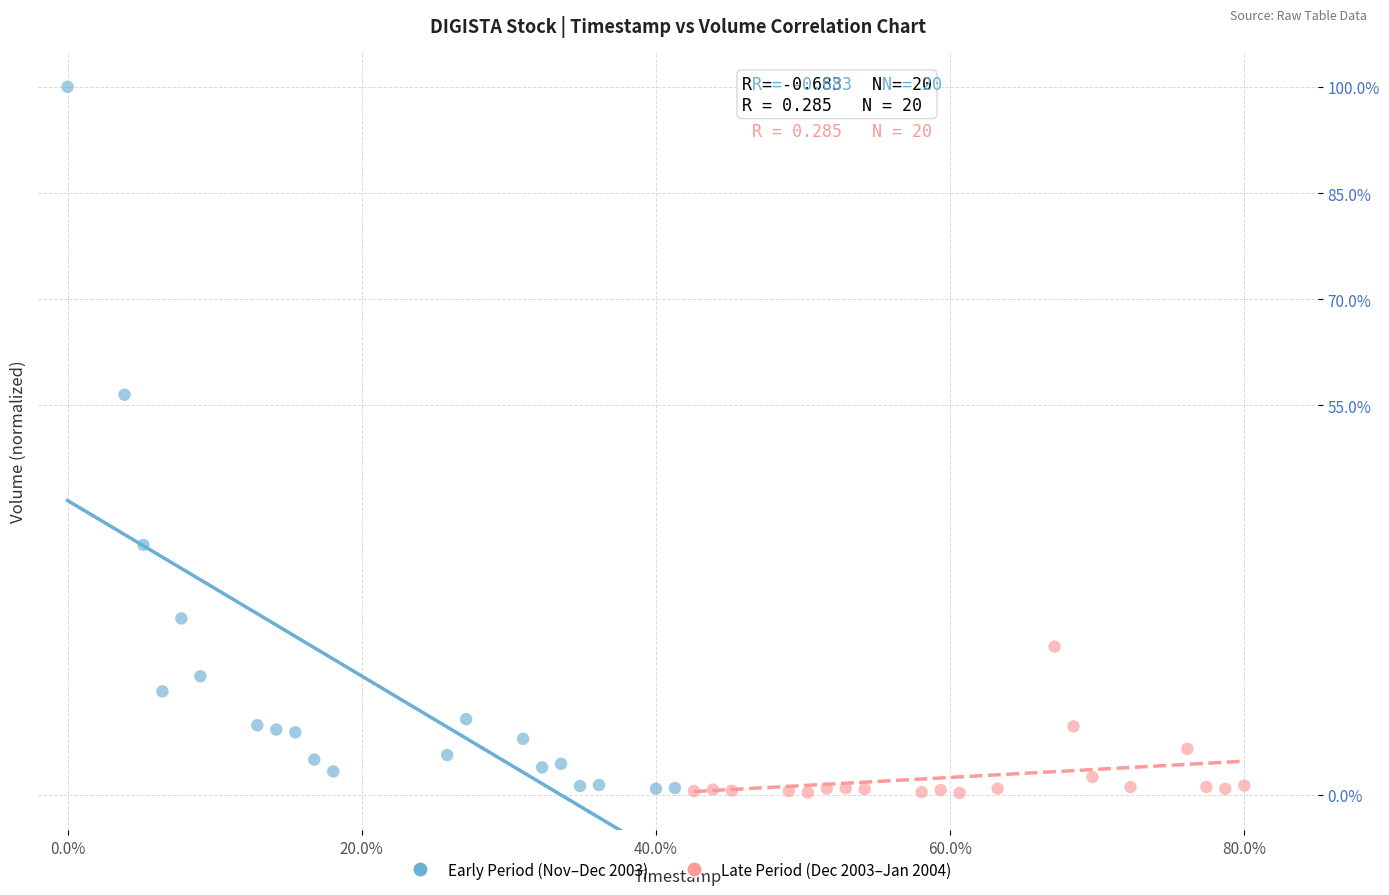

What are all the series names shown in the legend?

Early Period (Nov–Dec 2003), Late Period (Dec 2003–Jan 2004)